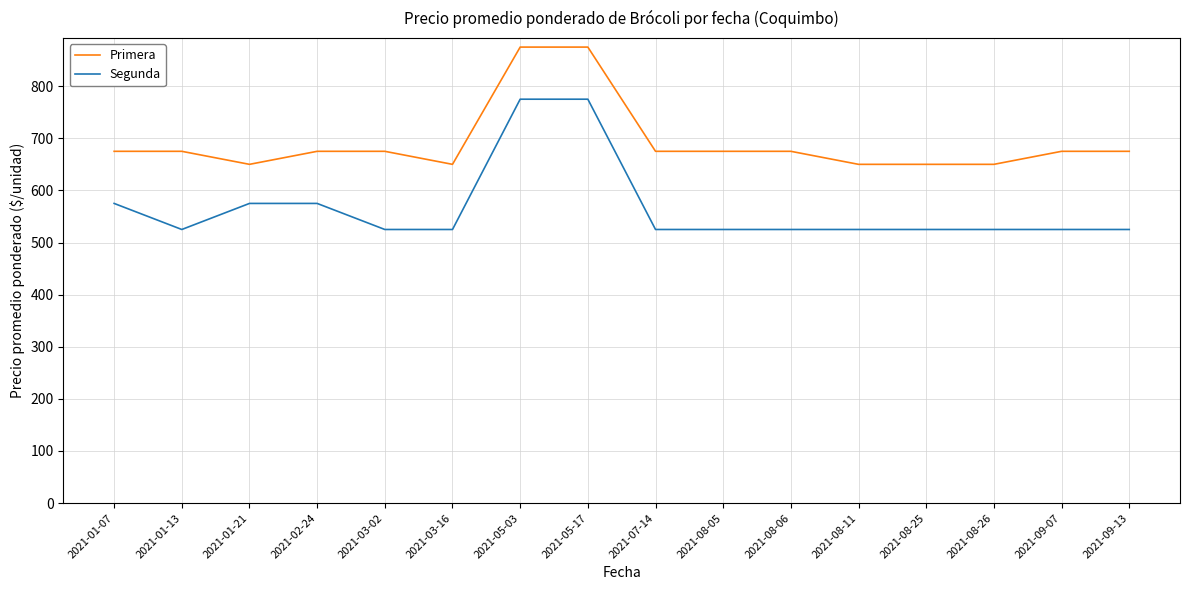

What is the total value across all series at 2021-03-02?

1200